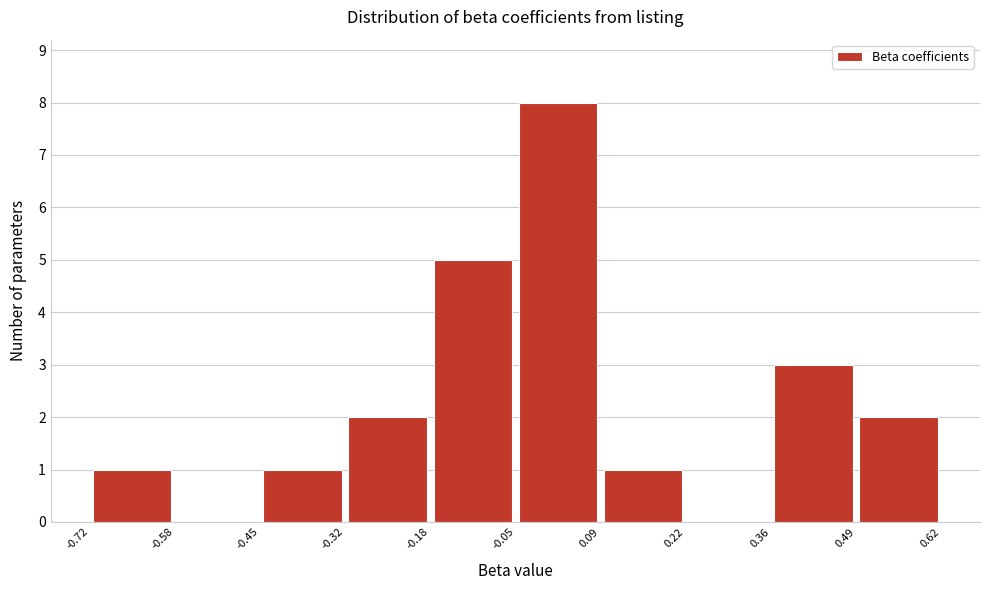

Which range on the x-axis has the tallest bar?

-0.05 to 0.09